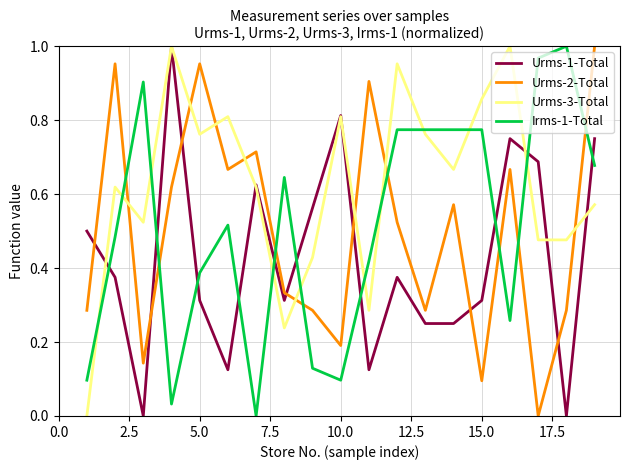

Which series has the largest total across all categories?

Urms-3-Total